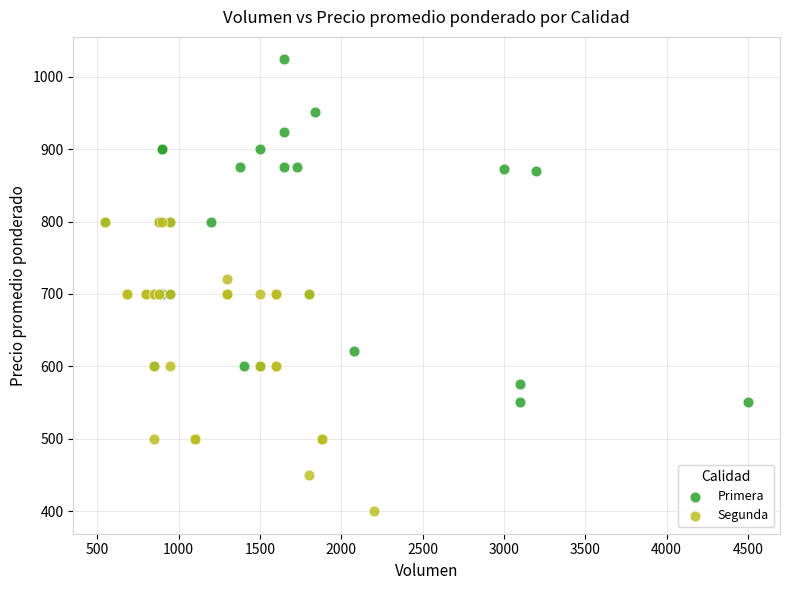

Which series reaches the maximum Y coordinate?

Primera